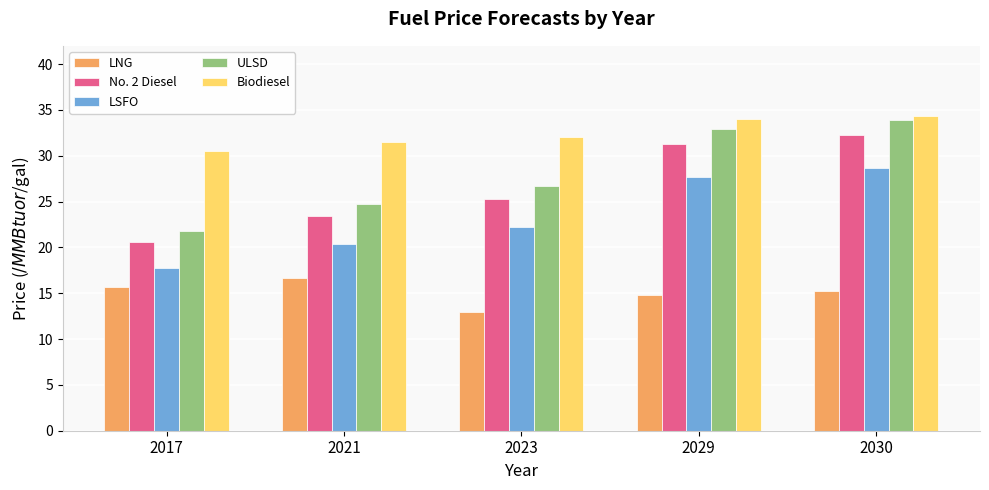

At which label does No. 2 Diesel reach its peak?

2030